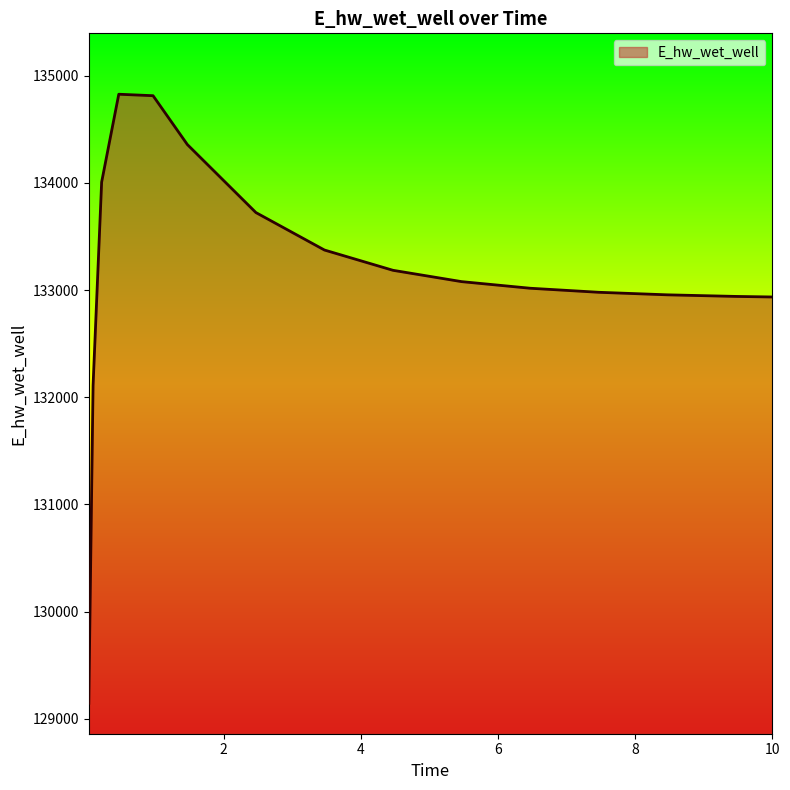

What is the greatest value displayed?

134826.6